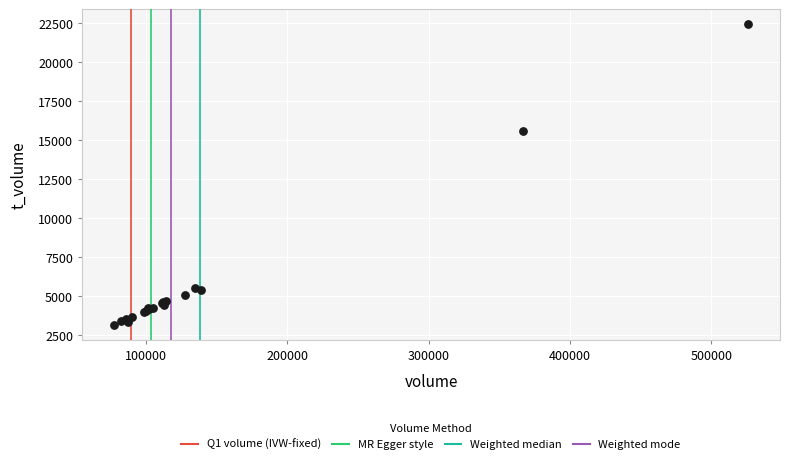

What Y value in the scatter plot is closest to 12782?

15588